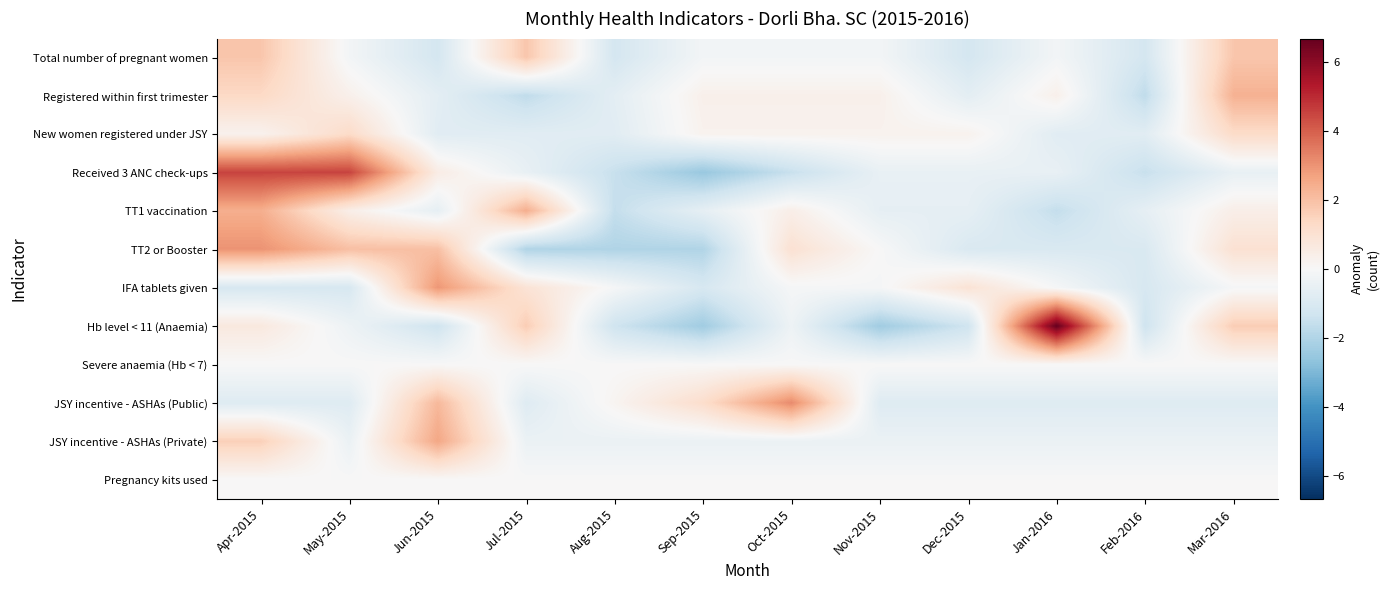

Between Nov-2015 and Jan-2016, which series saw the biggest shift?

Hb level < 11 (Anaemia)